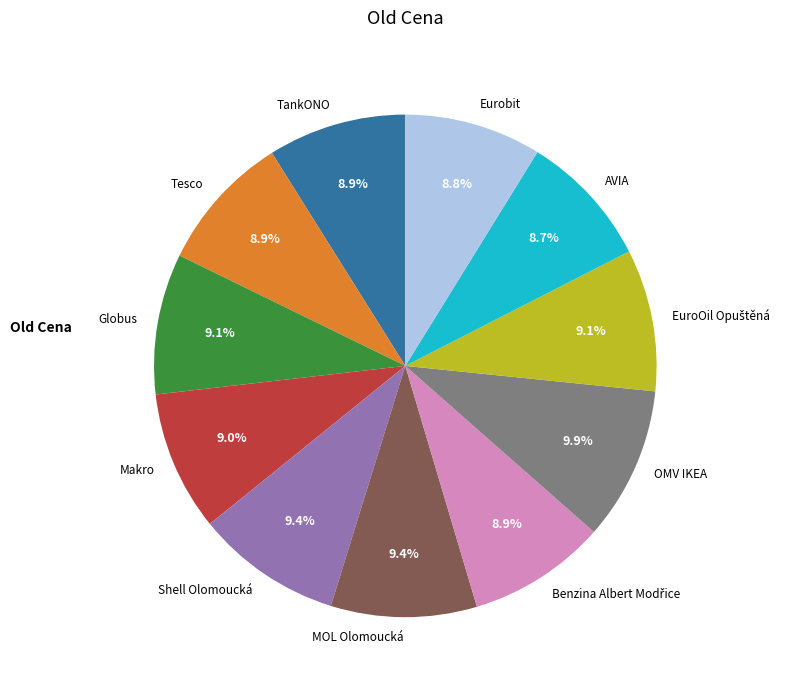

What percentage is the Eurobit slice, to the nearest percent?

9%